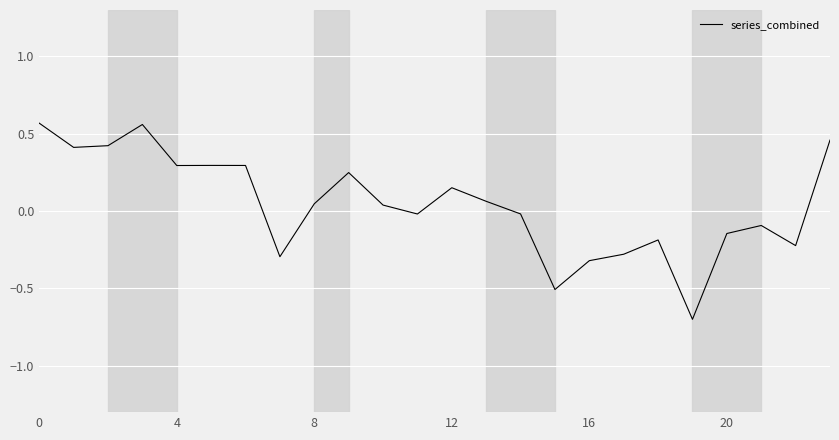

What is the minimum value shown in the chart?

-0.7